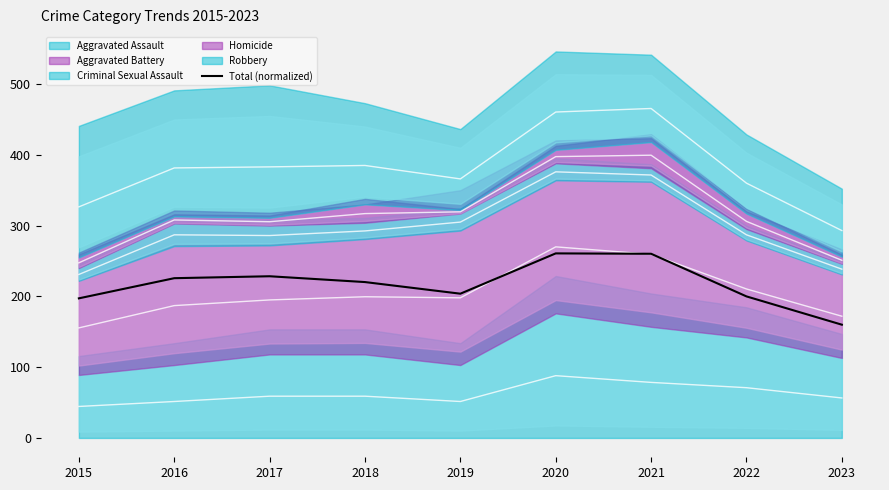

Read the value at 2020.

260.8